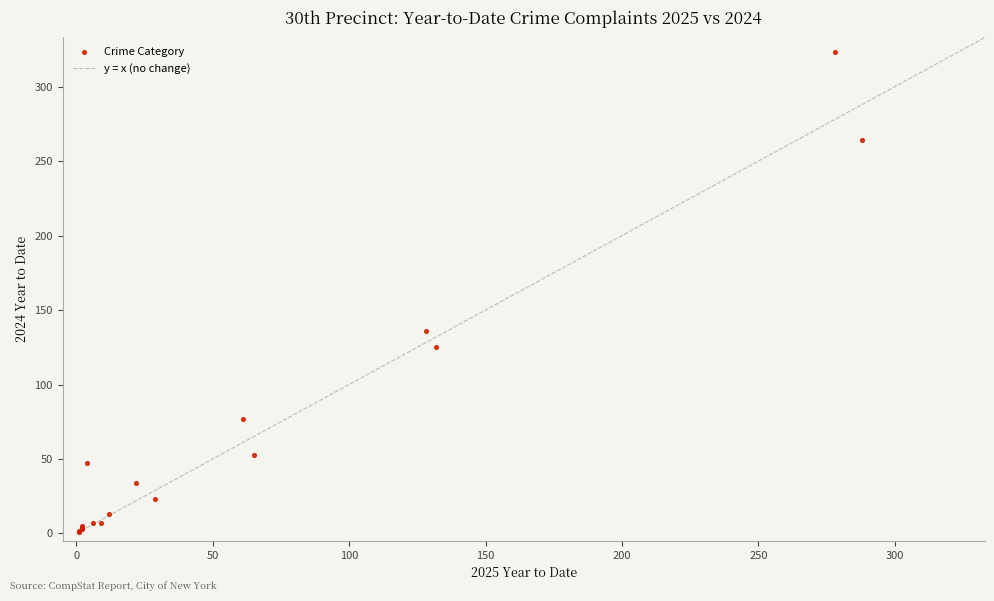

What Y value in the scatter plot is closest to 162?

136